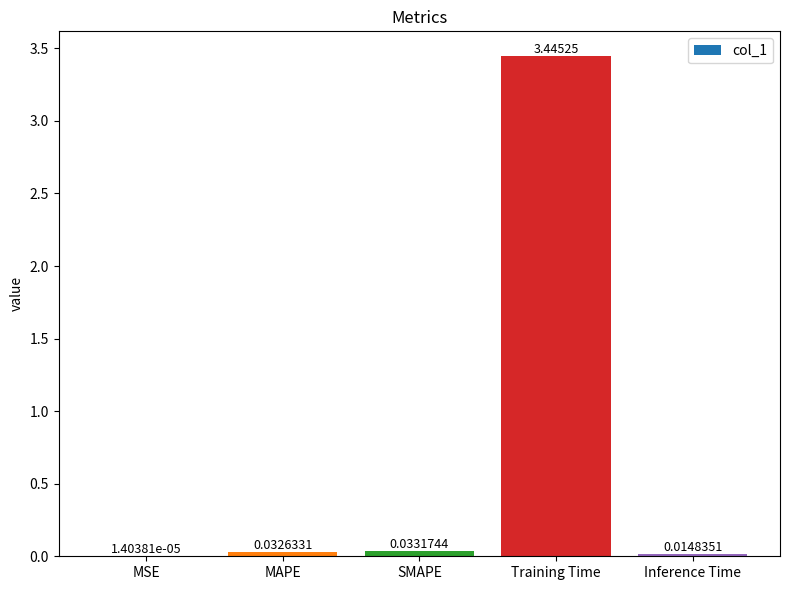

What is the sum of all values?

3.5